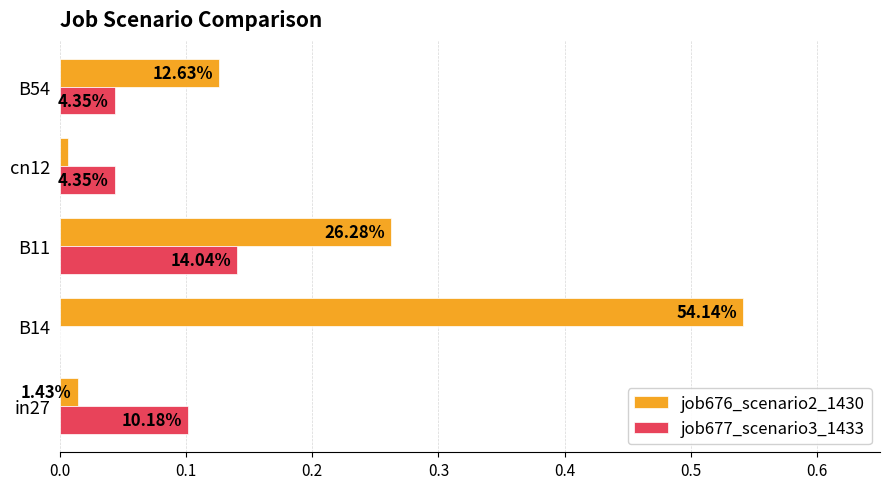

Rank the series by their maximum value, from highest to lowest.

job676_scenario2_1430, job677_scenario3_1433